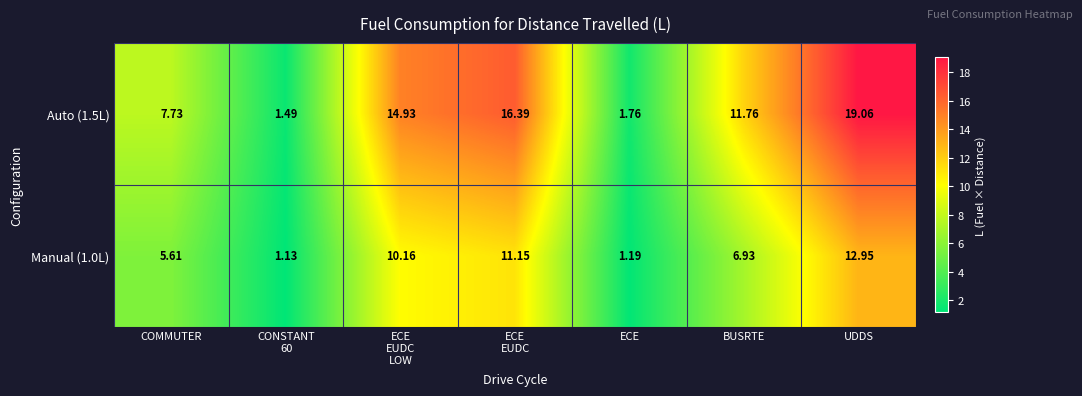

At which label is Auto (1.5L) closest to 10?

BUSRTE